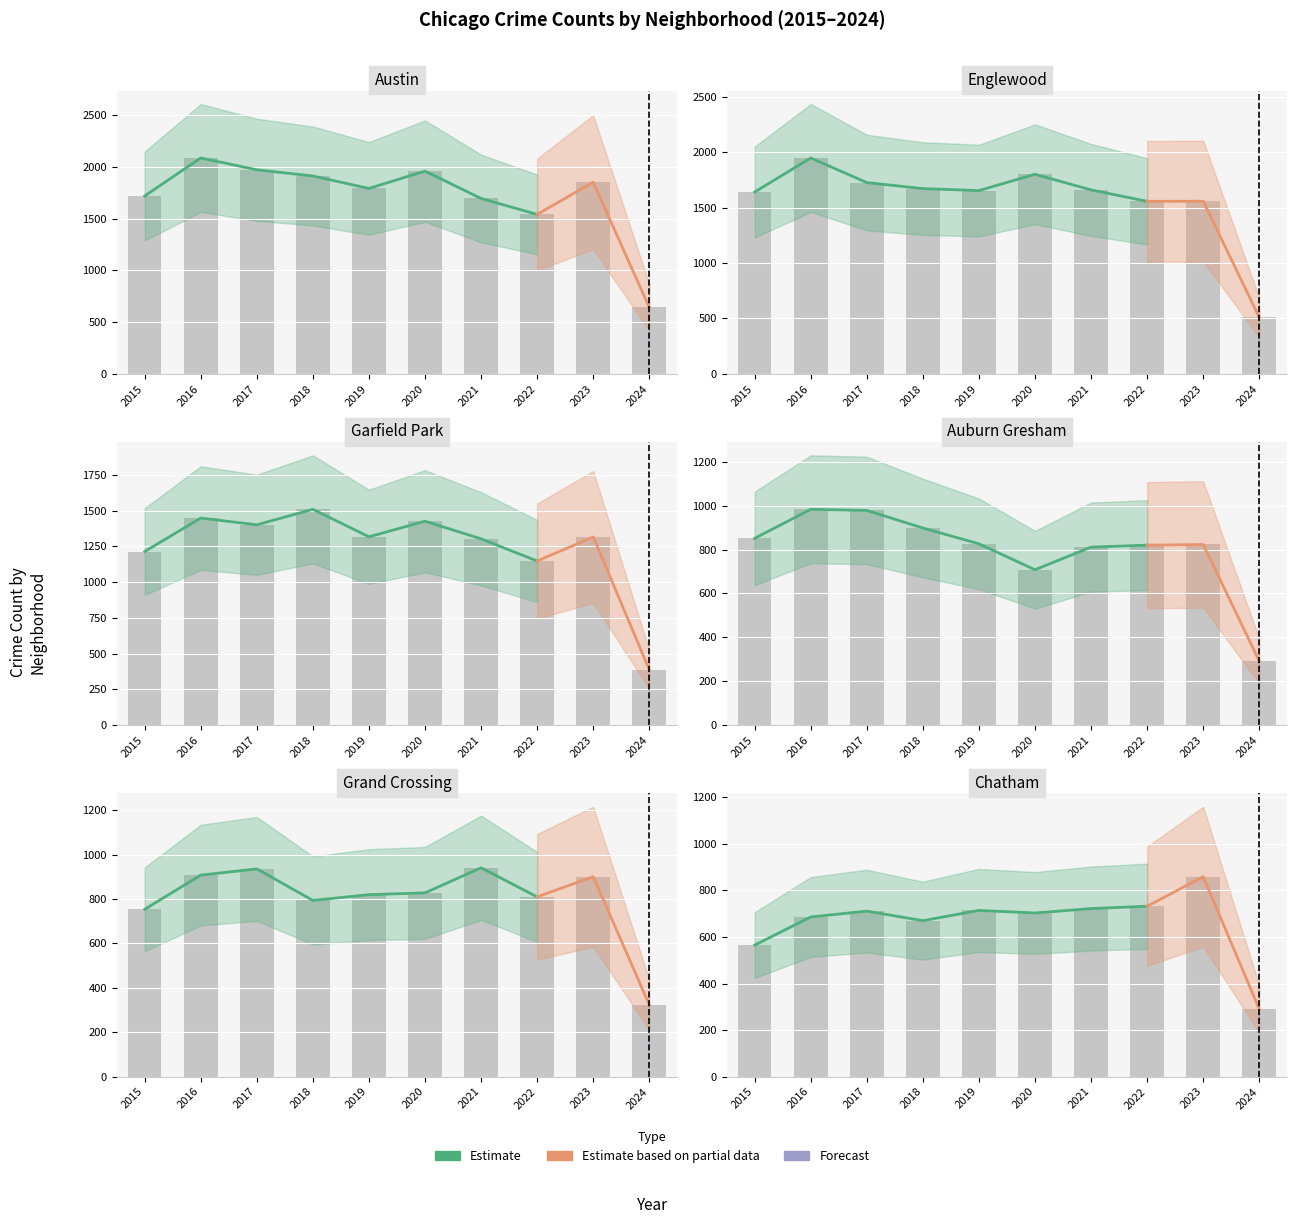

What is the difference between the maximum and minimum values in the Englewood series?

1438